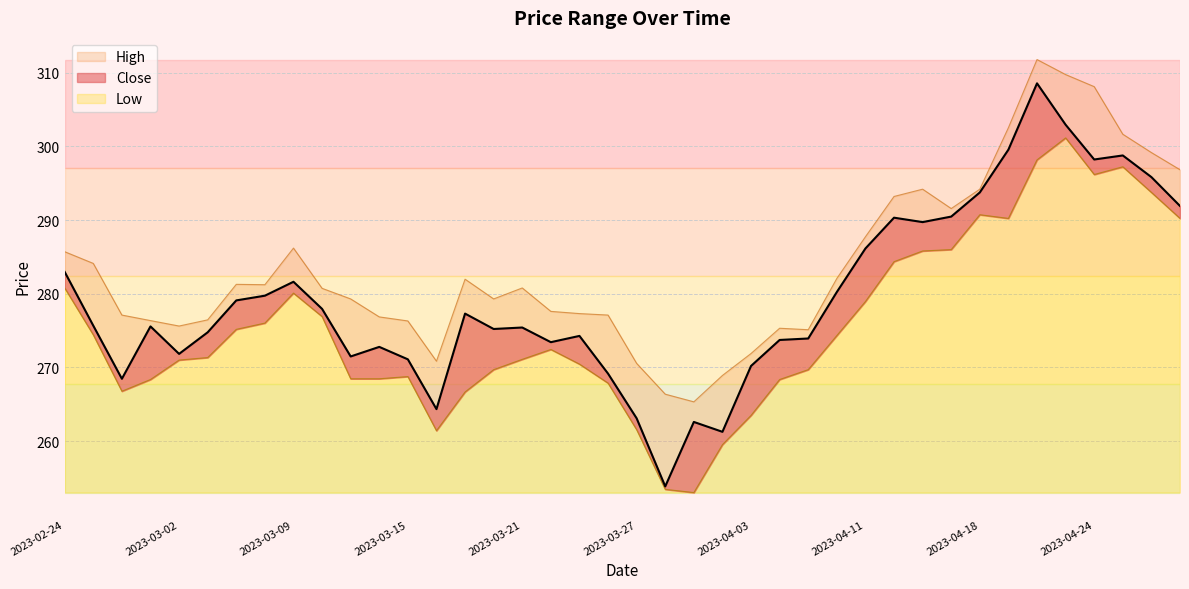

What value does the Low series have at 2023-04-24?

296.2